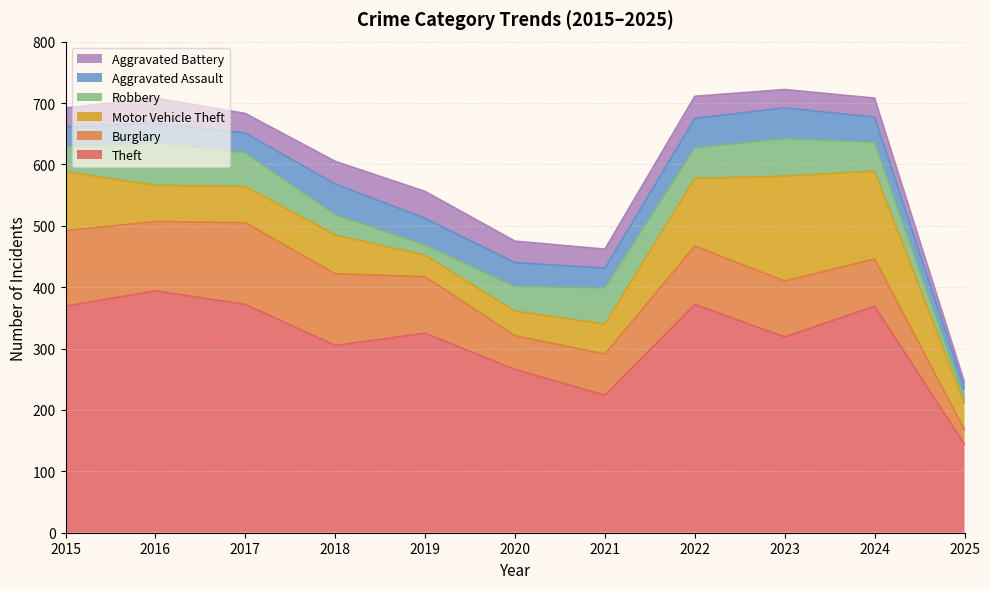

What is the value of the Robbery point at the 1st from the left?

41